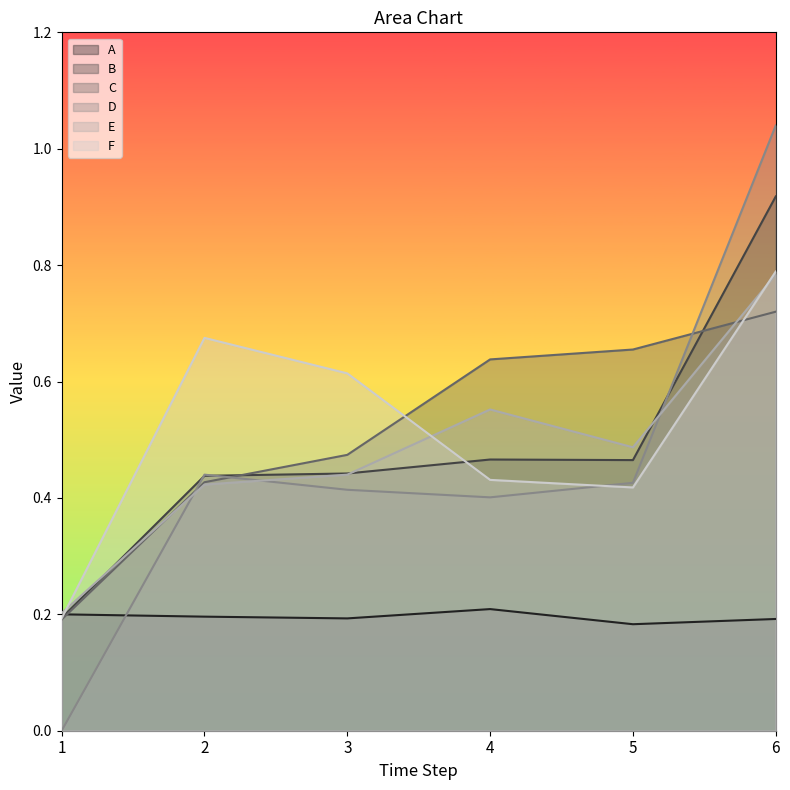

Which has a higher value, 3 or 2?

2